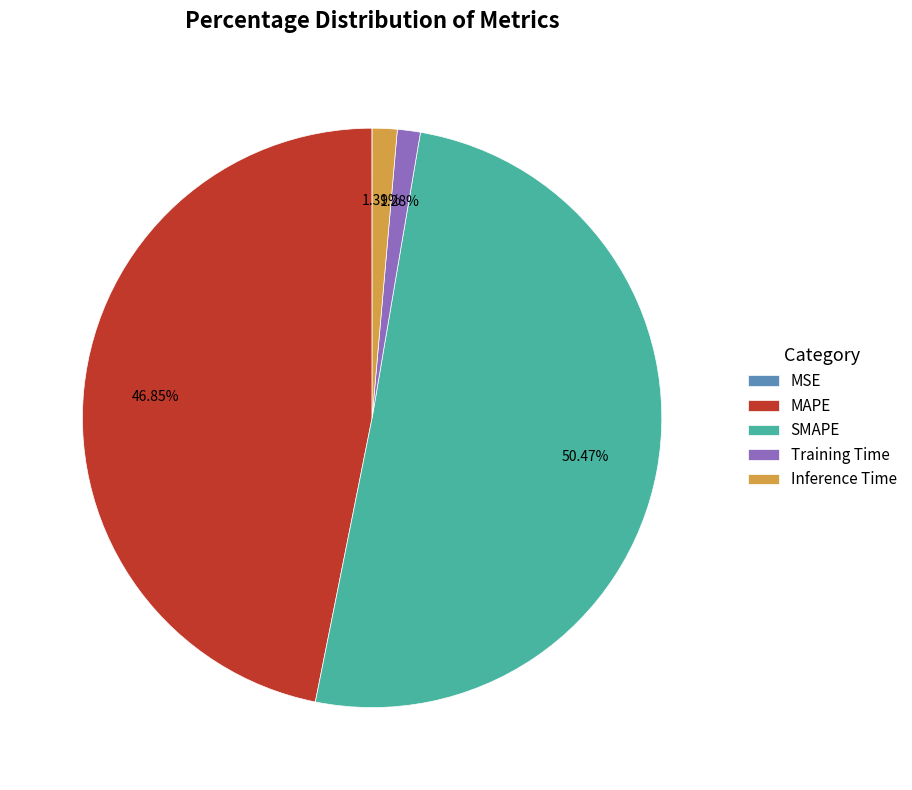

Which slice is the largest?

SMAPE